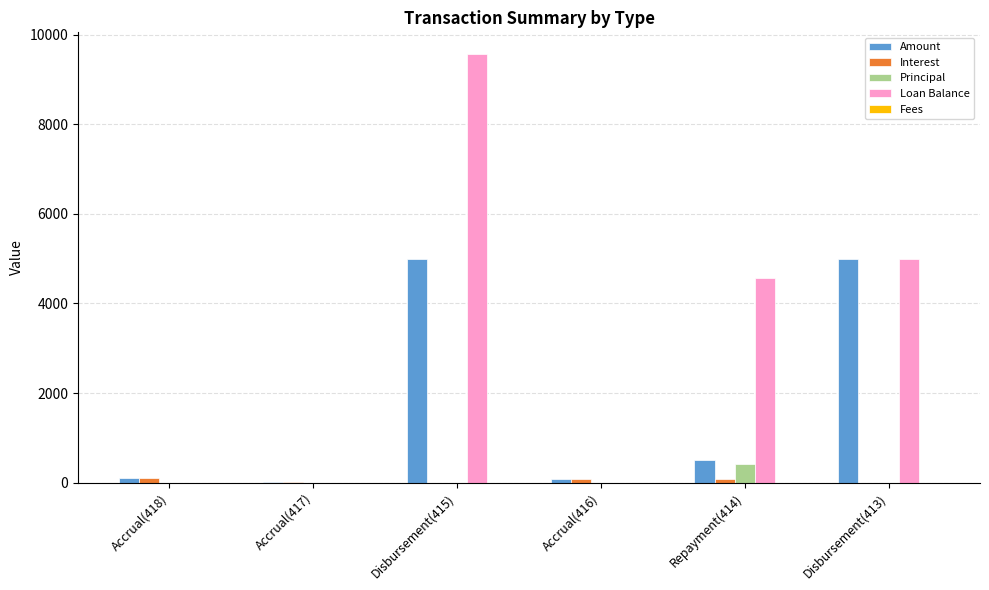

Which label corresponds to the largest value in the chart?

Disbursement(415)